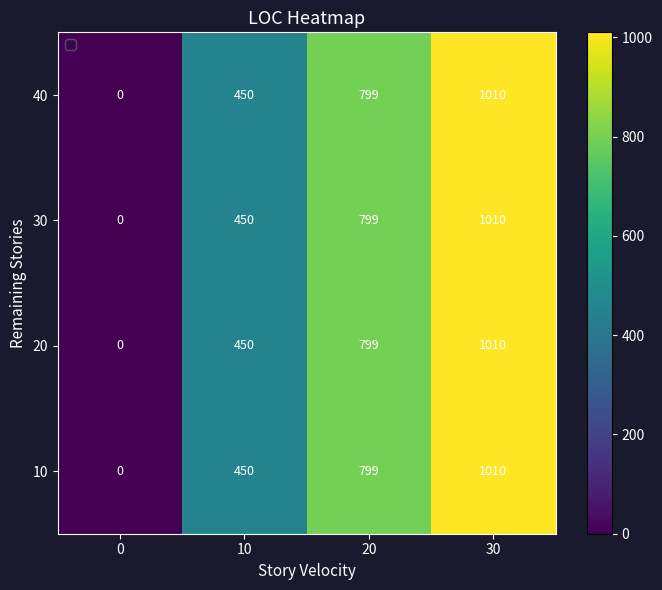

List the labels in order of 30 value, largest first.

30, 20, 10, 0